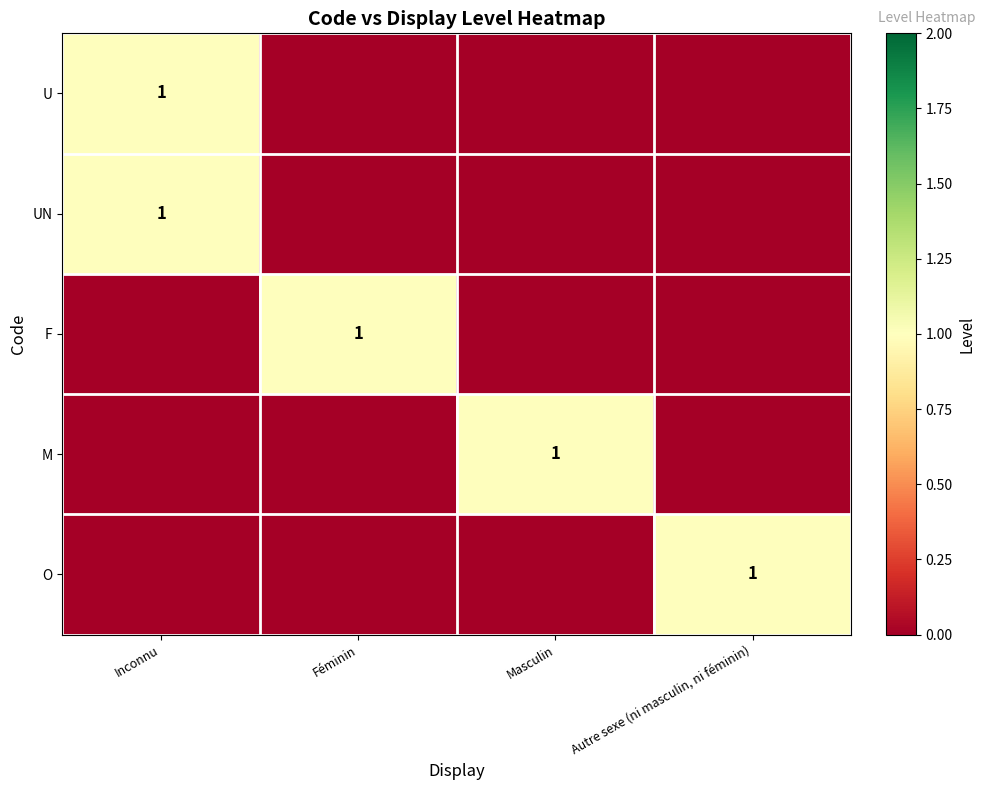

Is it true that O equals 0 at Autre sexe (ni masculin, ni féminin)?

False